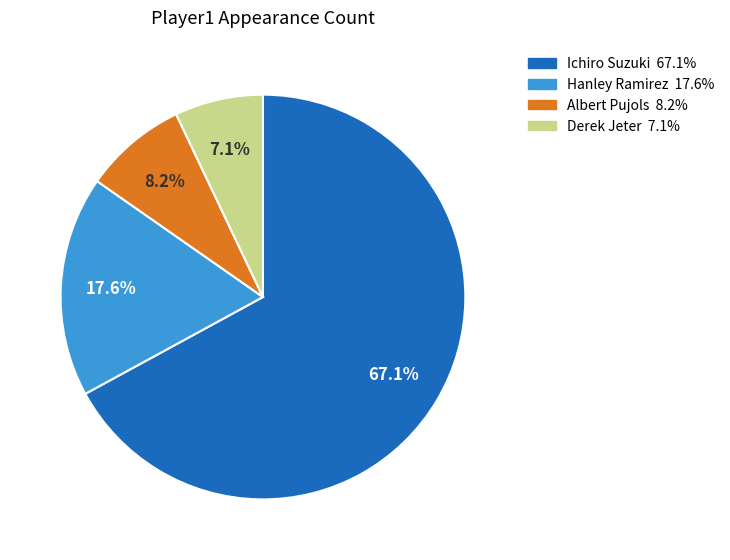

True or false: Ichiro Suzuki accounts for 67% of the total.

True